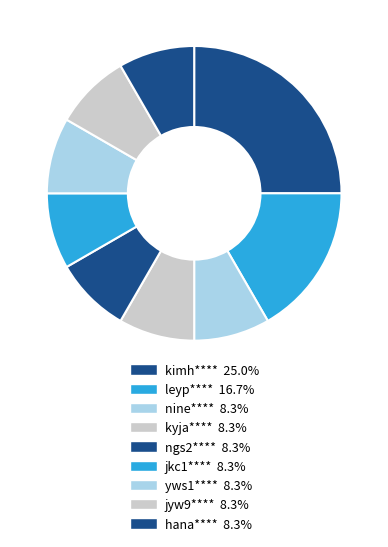

What is the ratio of the value at jyw9**** to the value at kyja****?

1.0